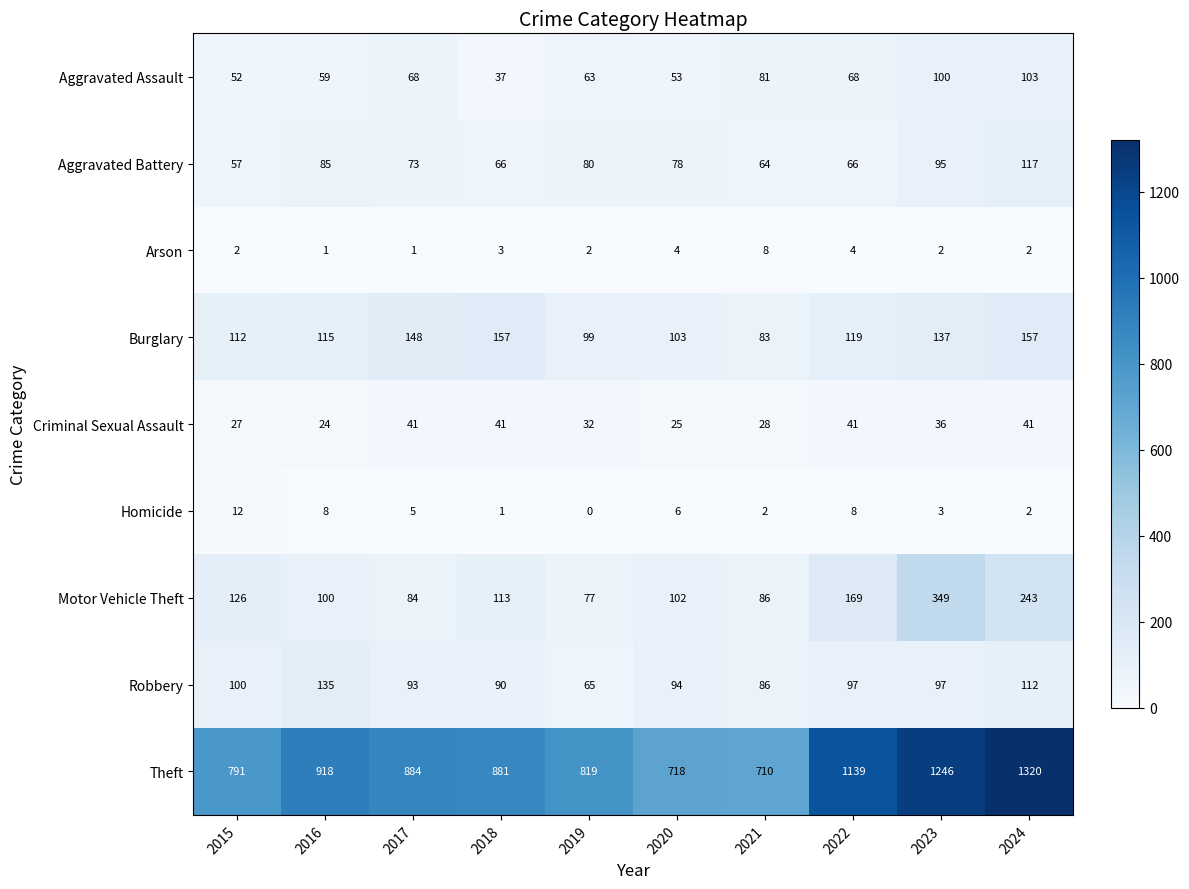

Rank the series at 2017 from lowest to highest value.

Arson, Homicide, Criminal Sexual Assault, Aggravated Assault, Aggravated Battery, Motor Vehicle Theft, Robbery, Burglary, Theft